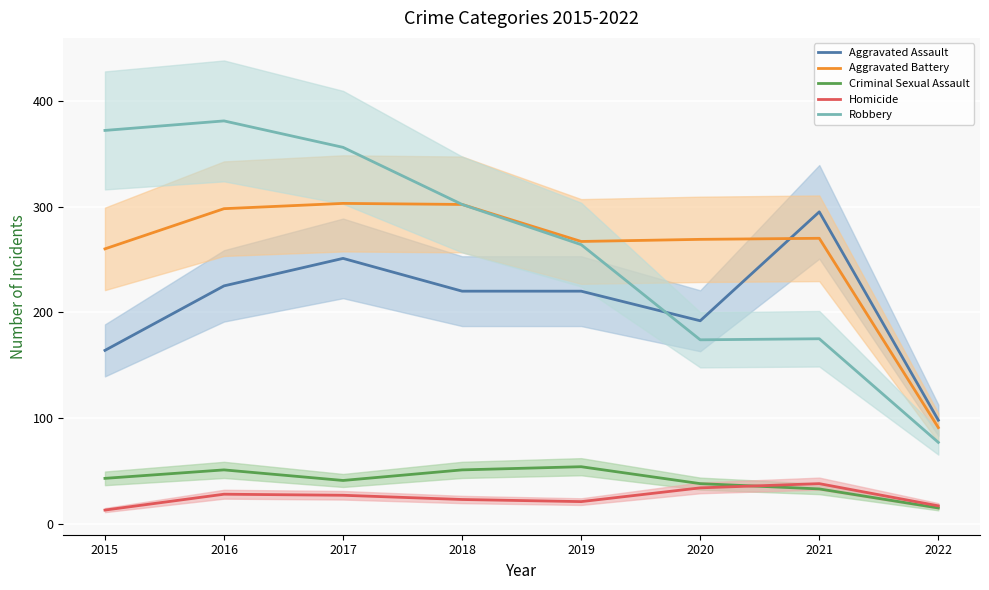

What is the minimum value shown in the chart?

13